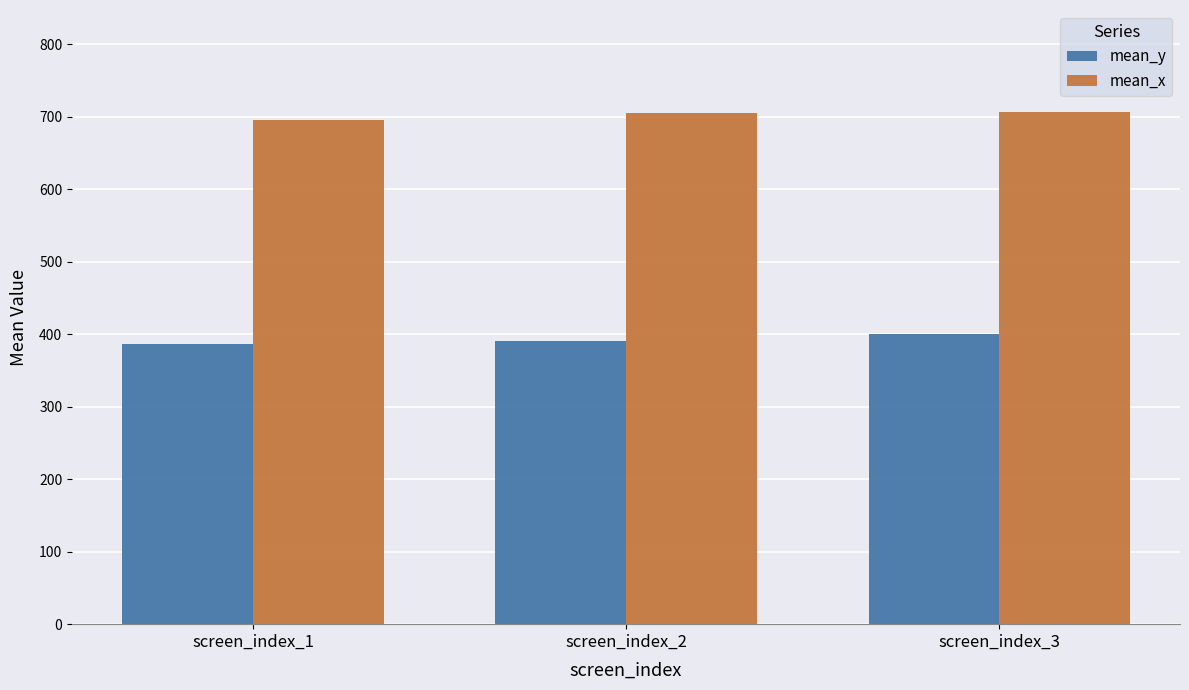

At how many categories does at least one series exceed 489?

3